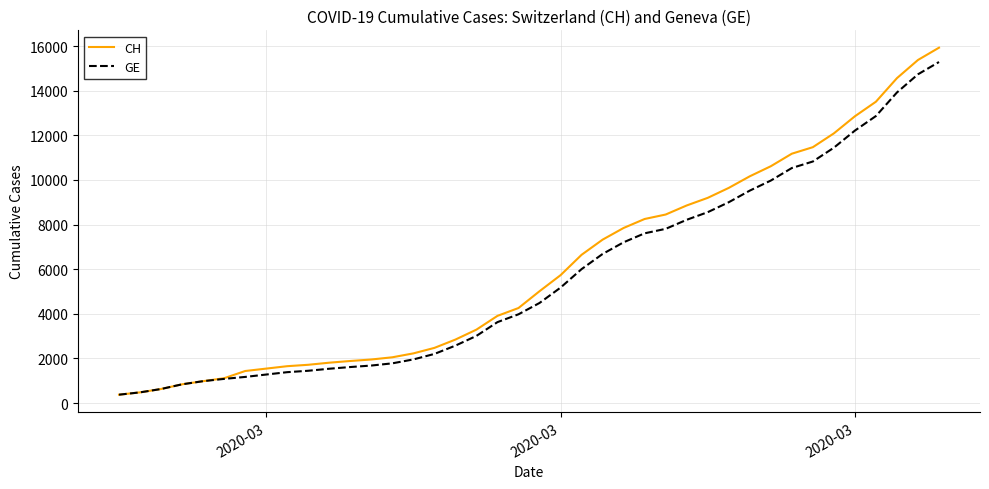

Which series has the widest spread of values?

CH